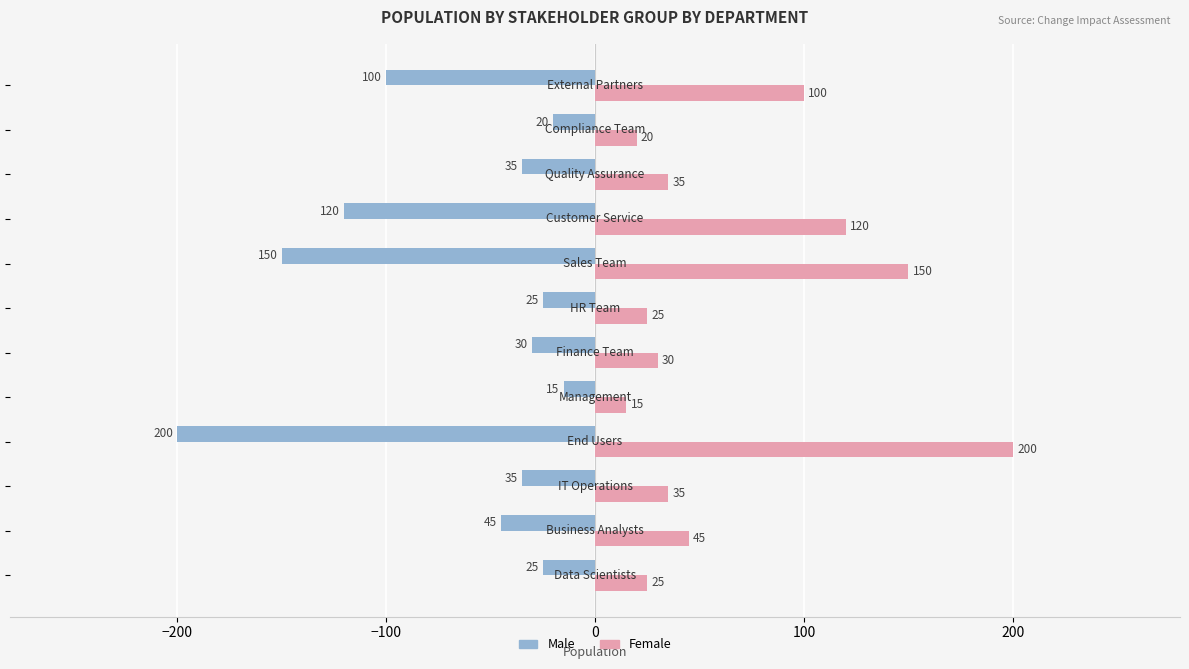

List the series in order of their peak value, lowest first.

Male, Female